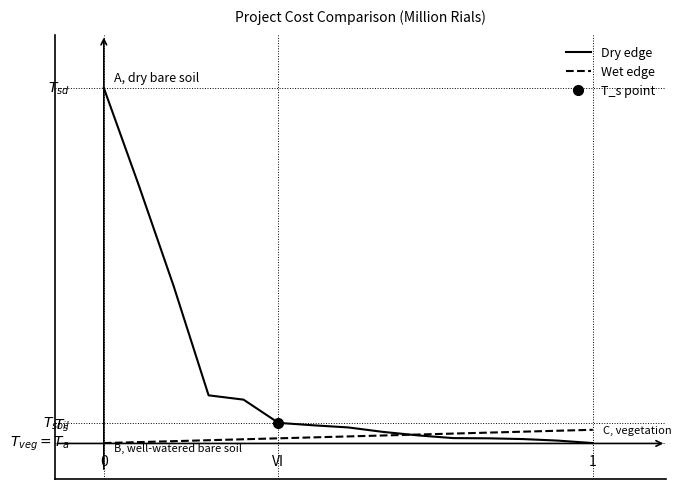

True or false: Dry edge has more than 2 points higher than both neighbors.

False